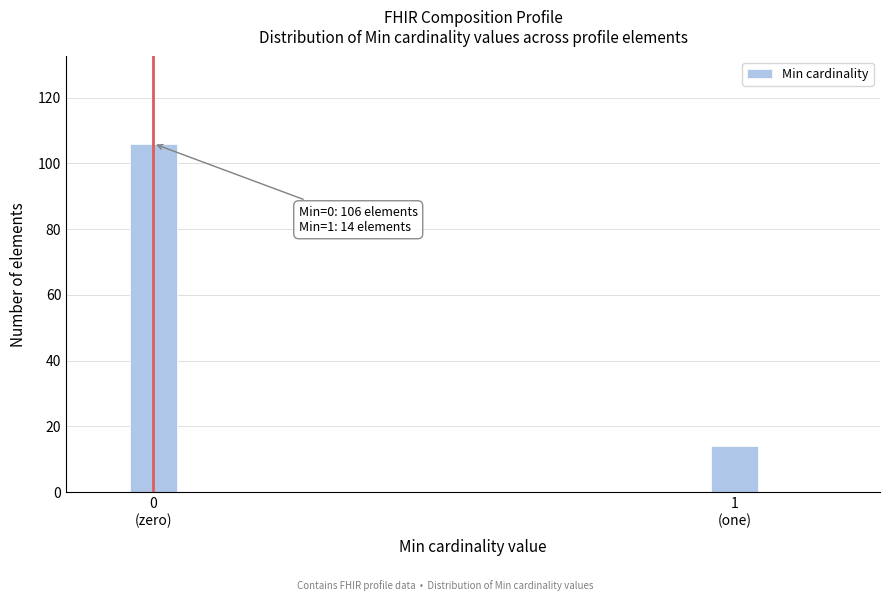

Reading left to right, what are all the values shown in this chart?

106	14